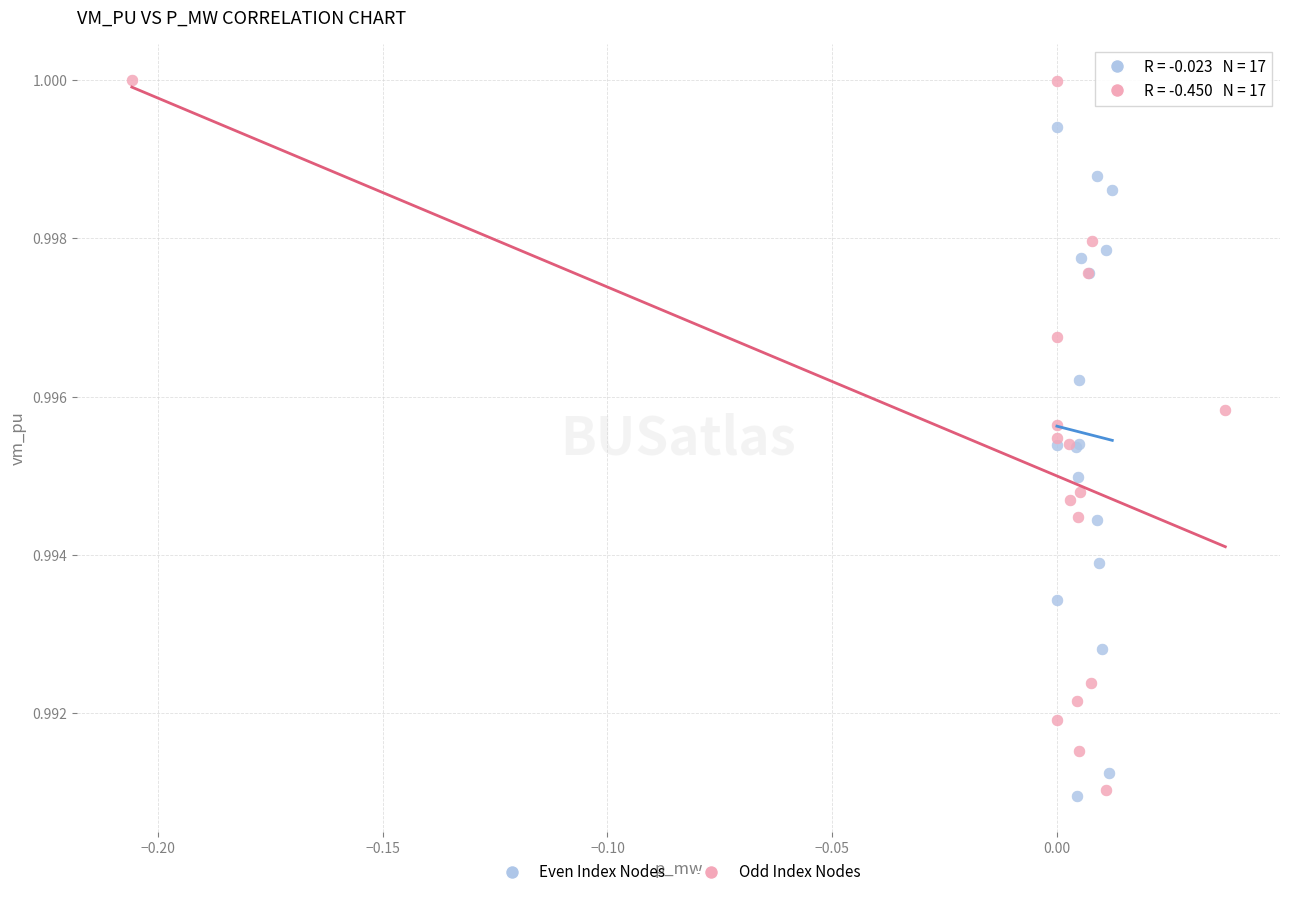

Which series reaches the maximum Y coordinate?

Odd Index Nodes